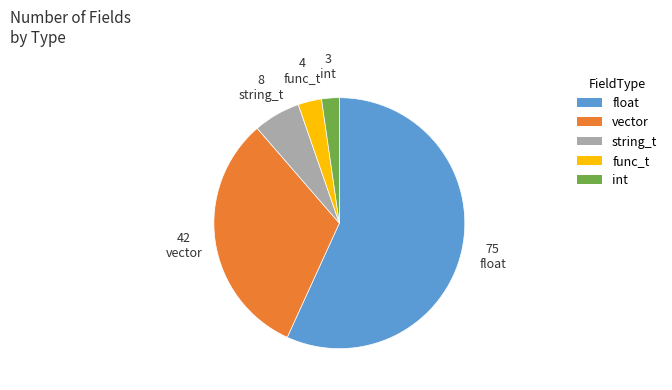

What is the ratio of the value at string_t to the value at func_t?

2.0